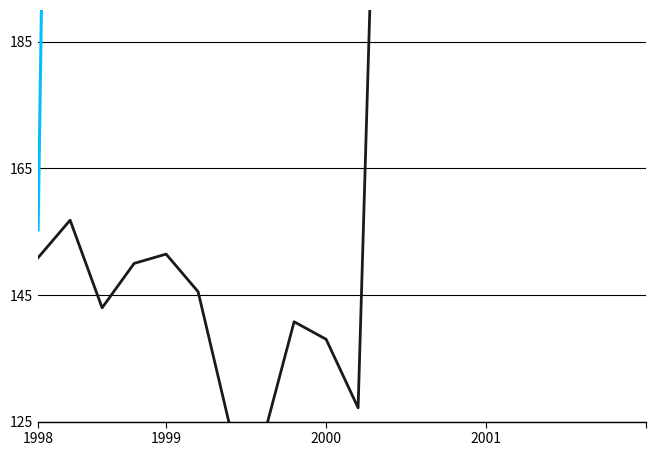

Is it true that IP equals 151.4 at 1999?

True